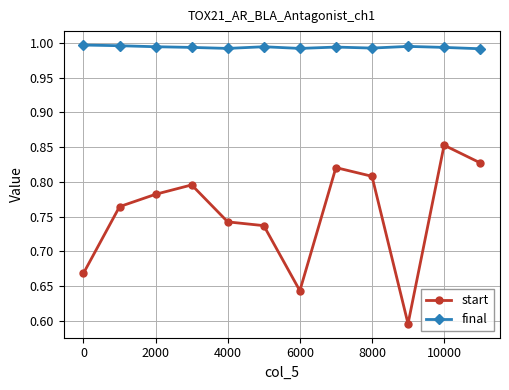

True or false: start and final intersect in this chart.

False